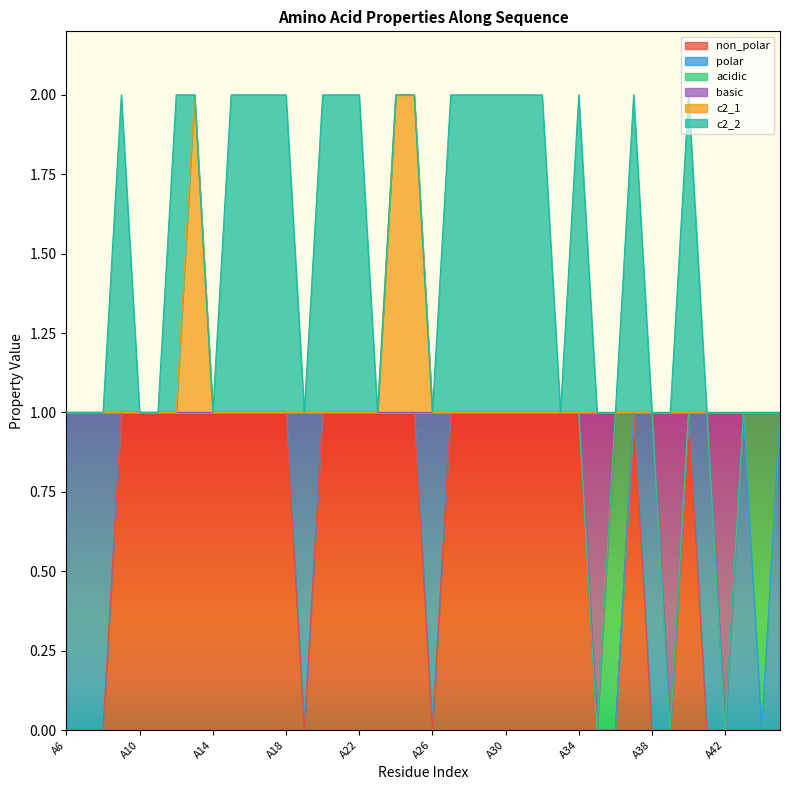

Where is c2_1 nearest to the value 1?

A6